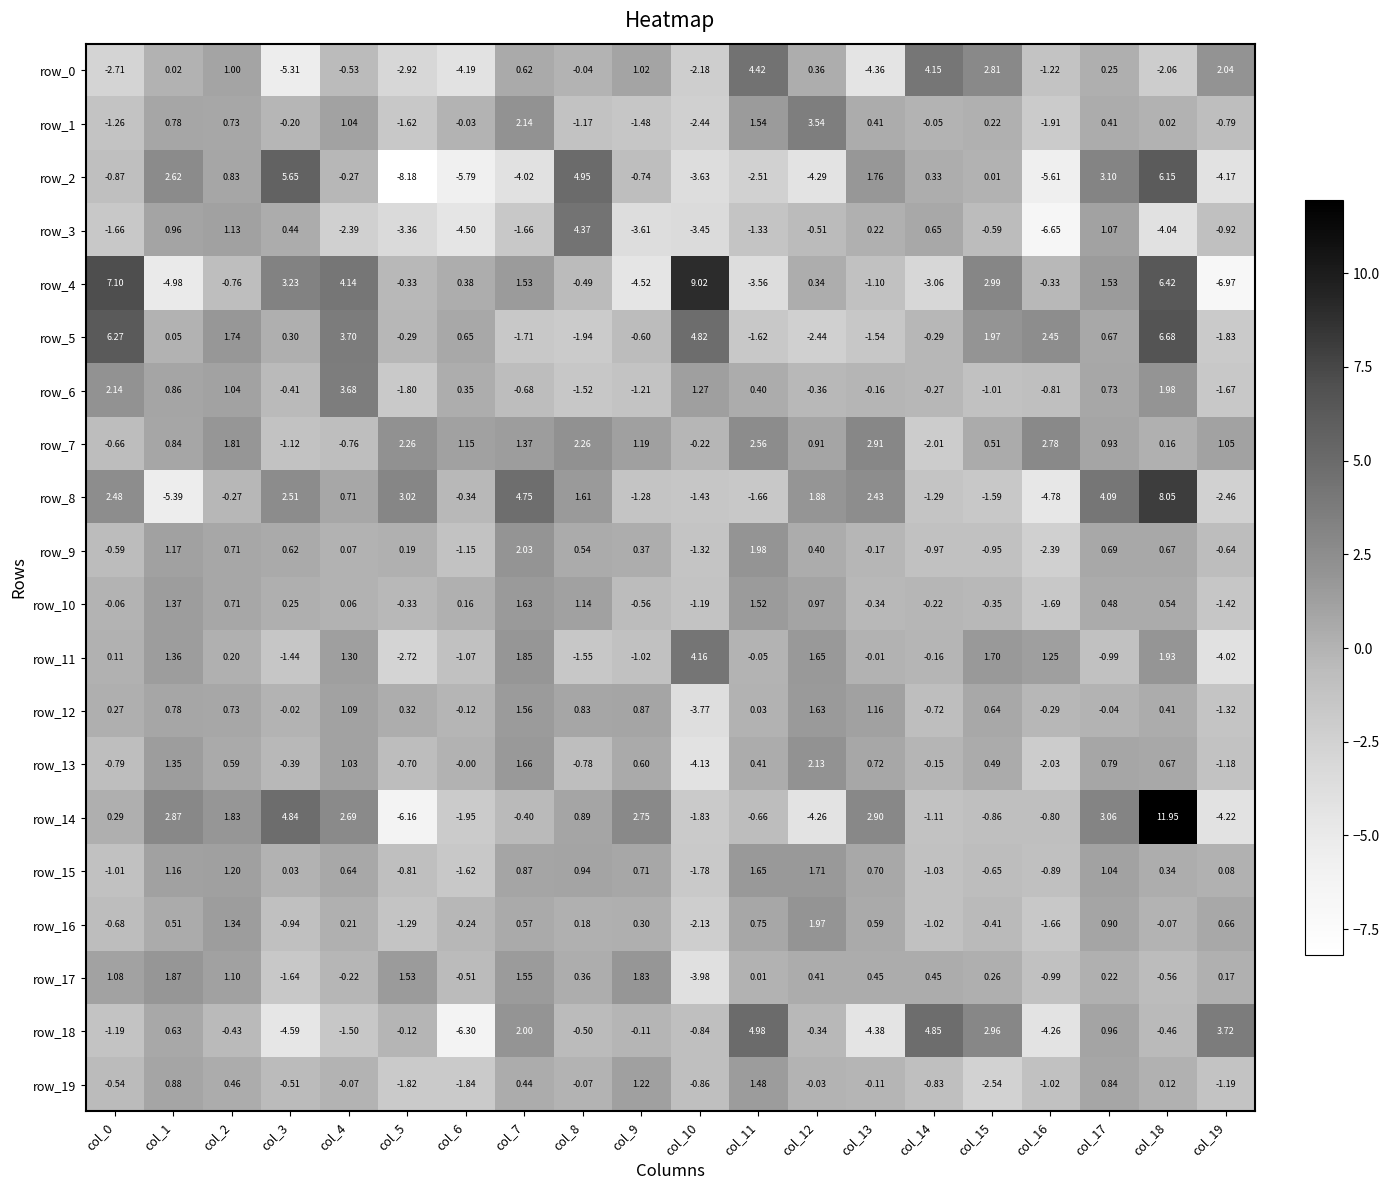

Rank the categories by row_2 value from lowest to highest.

col_5, col_6, col_16, col_12, col_19, col_7, col_10, col_11, col_0, col_9, col_4, col_15, col_14, col_2, col_13, col_1, col_17, col_8, col_3, col_18